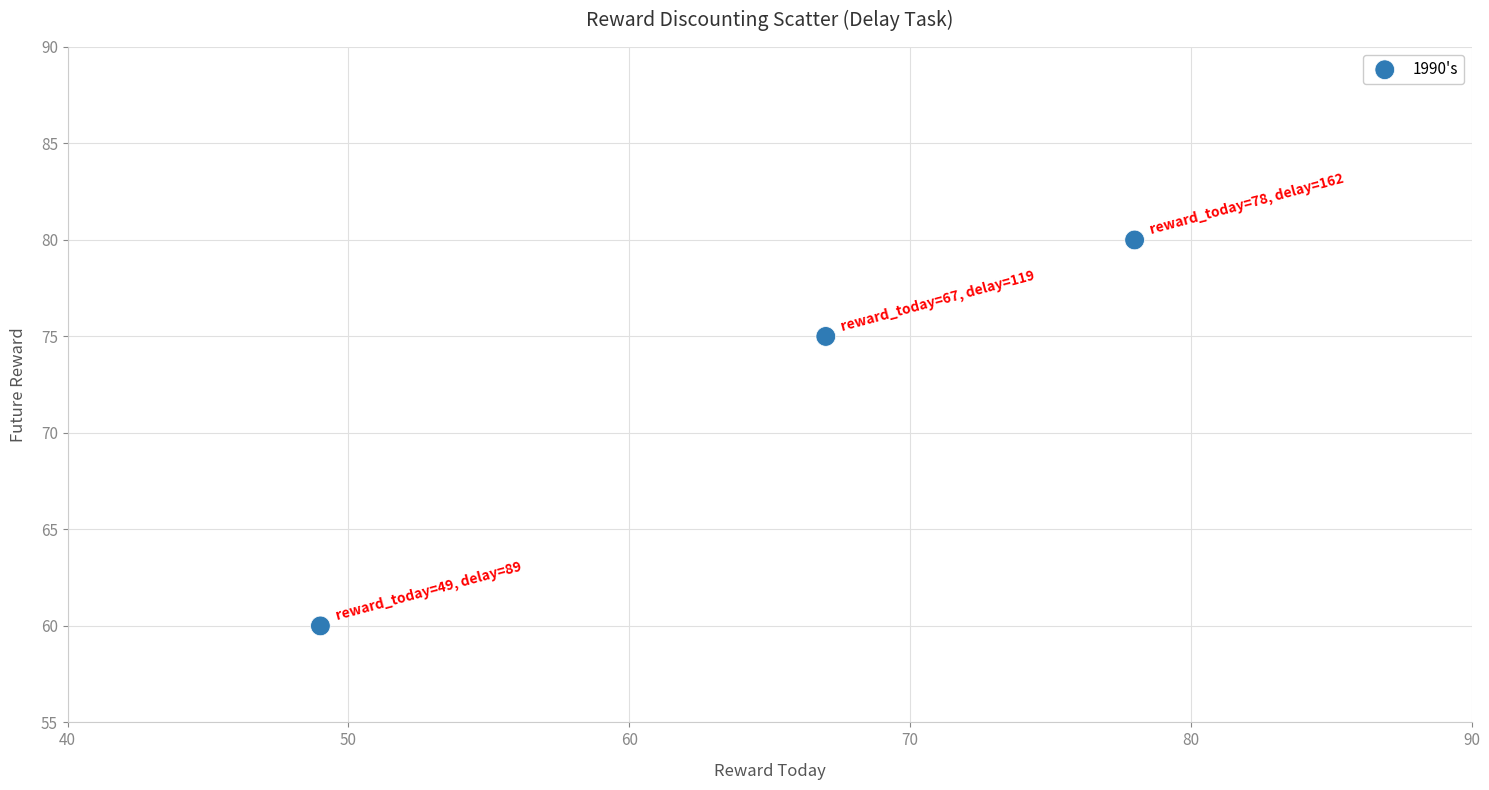

What is the average X value?

65